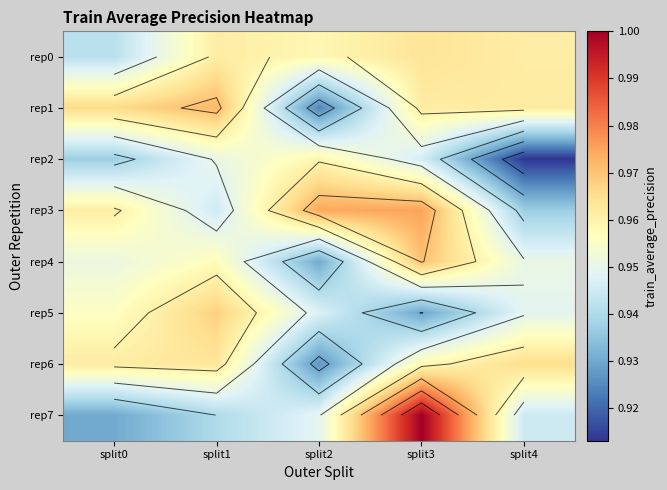

Count the rep0 values in the range 0 to 1.

5